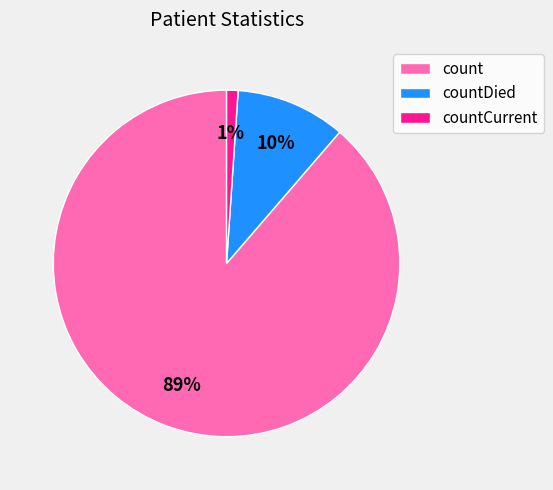

How many segments does this pie chart have?

3